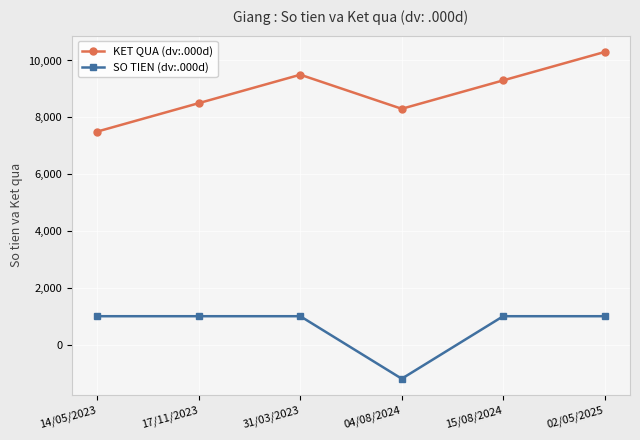

How many data points in KET QUA (dv:.000d) are less than 9300?

3